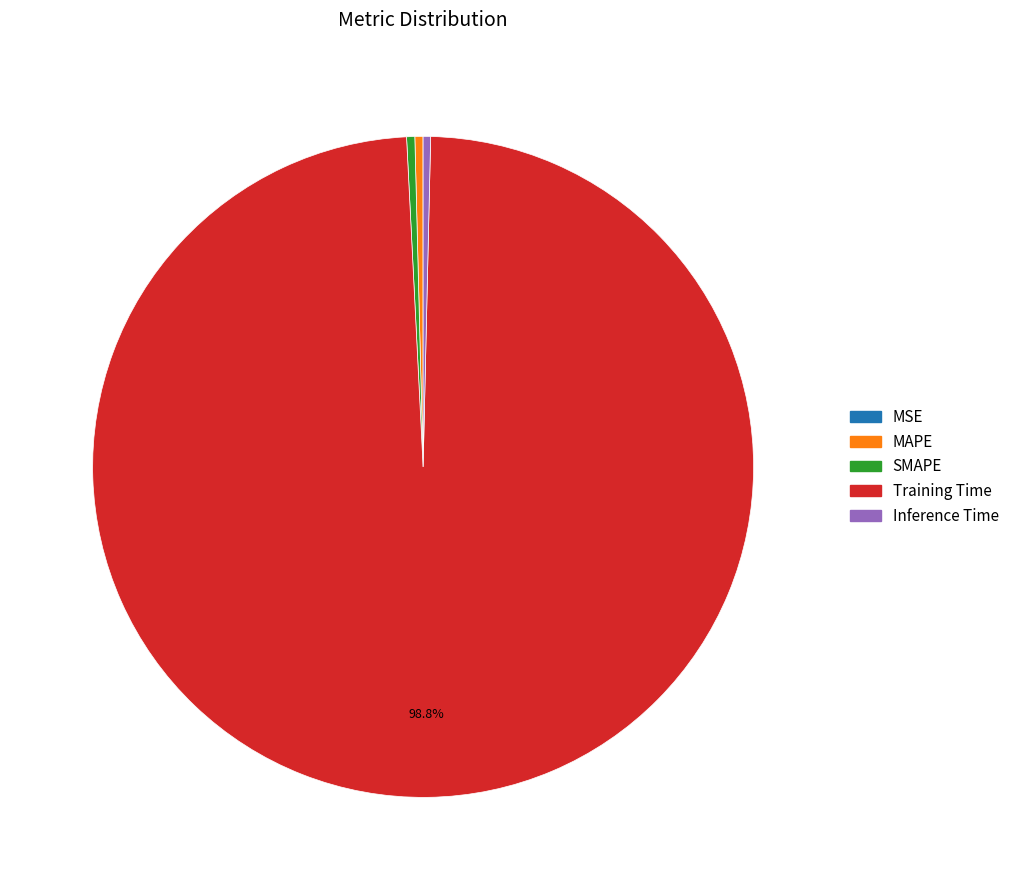

Which slice is the largest?

Training Time